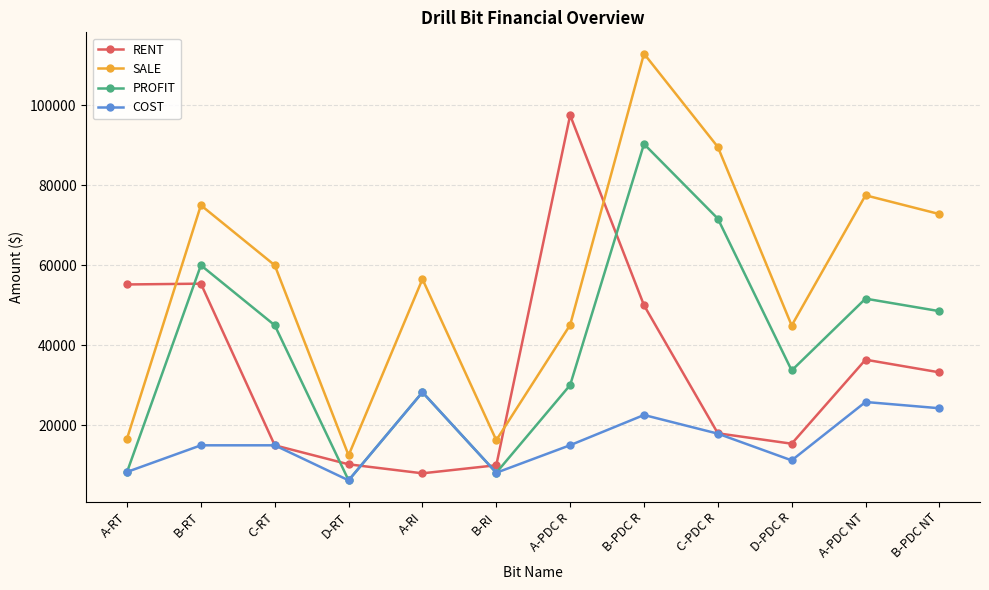

What is the sum of the COST values at D-PDC R and B-PDC R?

33811.1